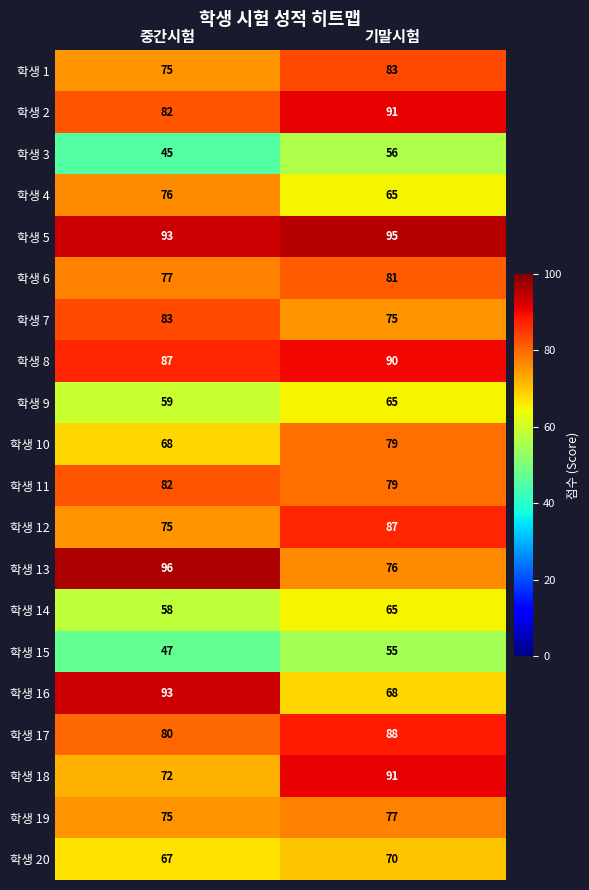

Which series has the largest total across all categories?

학생 5